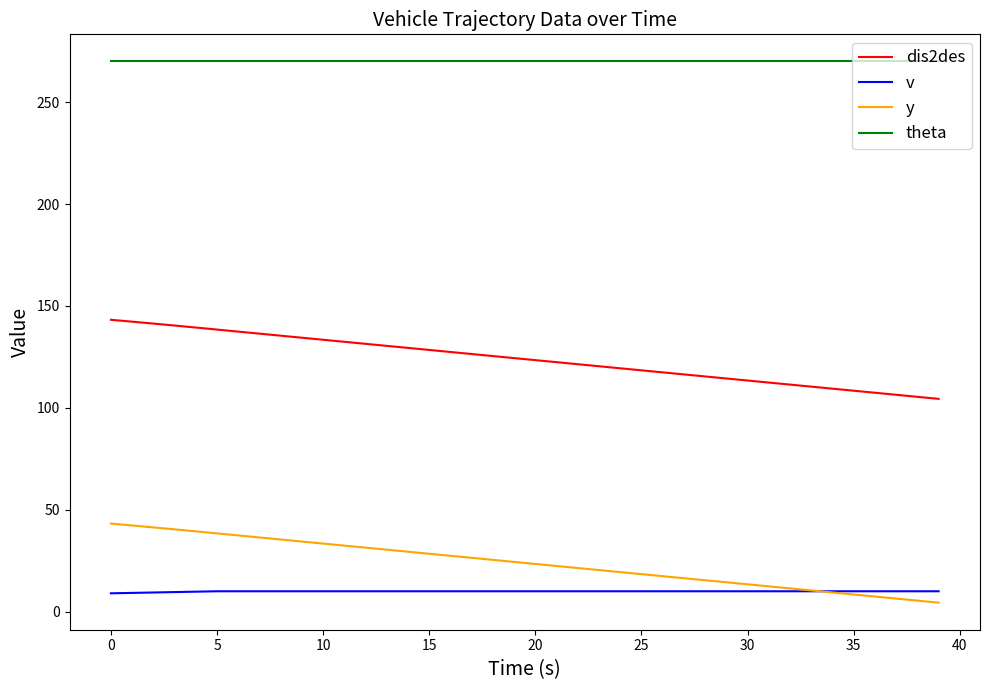

Which series has the widest spread of values?

dis2des